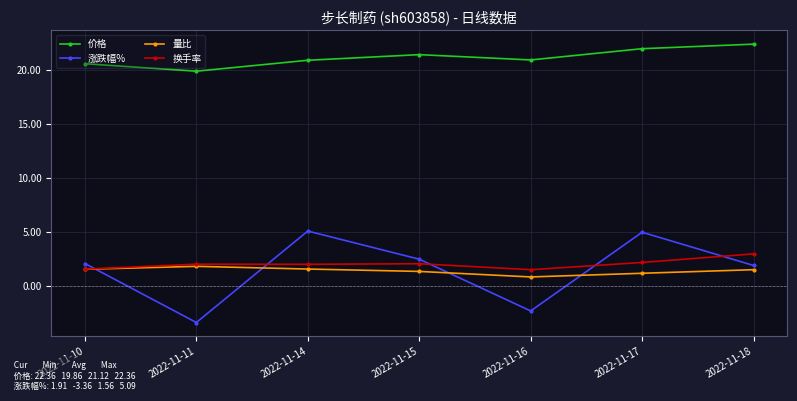

True or false: 涨跌幅% and 价格 cross at least once.

False